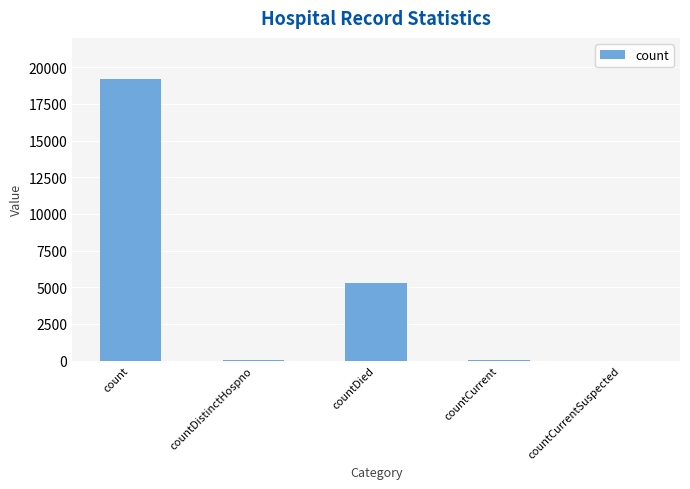

True or false: the data shows 19213 at count.

True